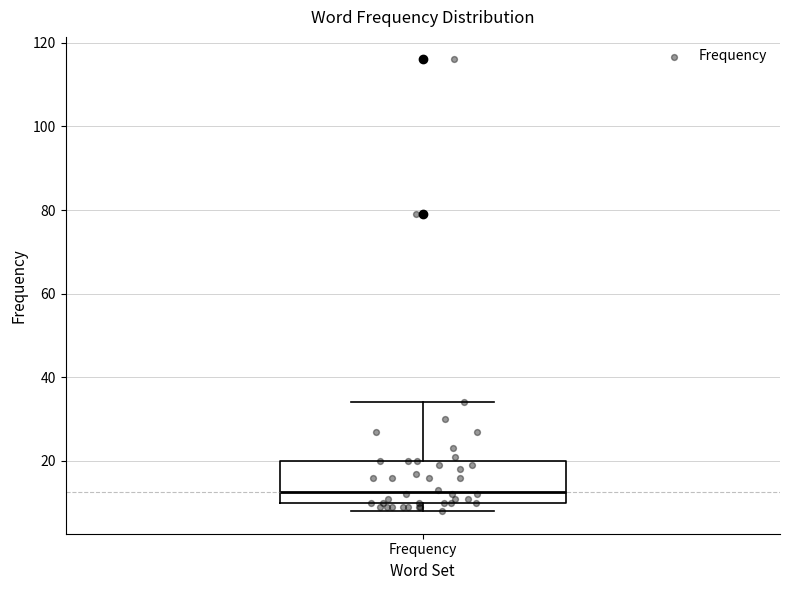

Transcribe this box plot: give where the median line is, the range the box spans, and where the two whiskers end, as read against the y-axis. The values are not printed on the chart, so give them approximately, as read against the axis.

median 12, box 10 to 20, whiskers 8 to 34